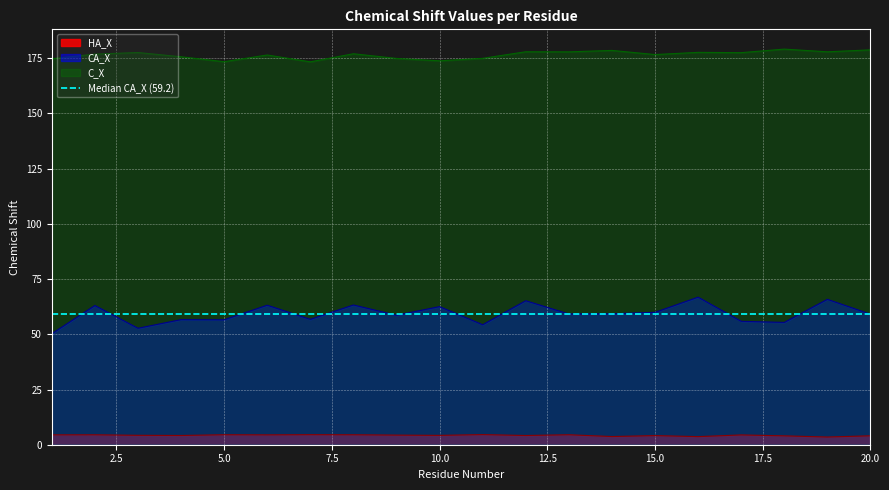

What are all the series names shown in the legend?

HA_X, CA_X, C_X